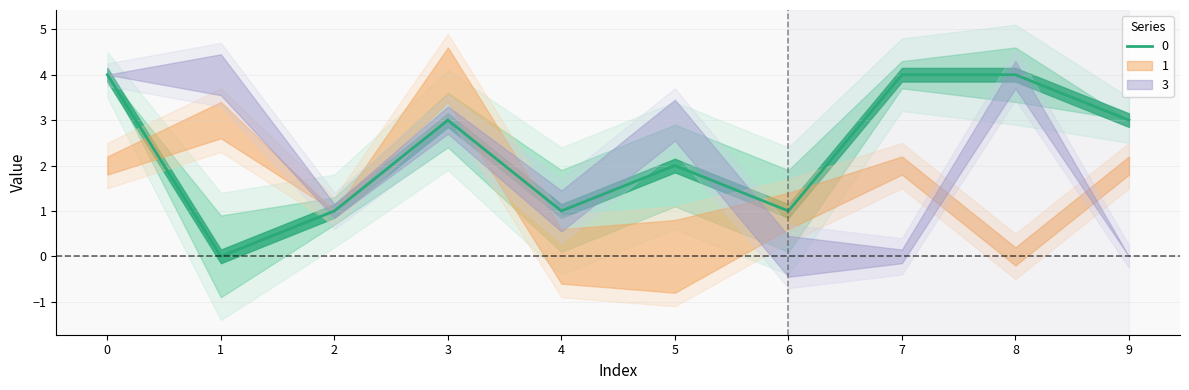

At which category does the chart reach its minimum across all series?

1